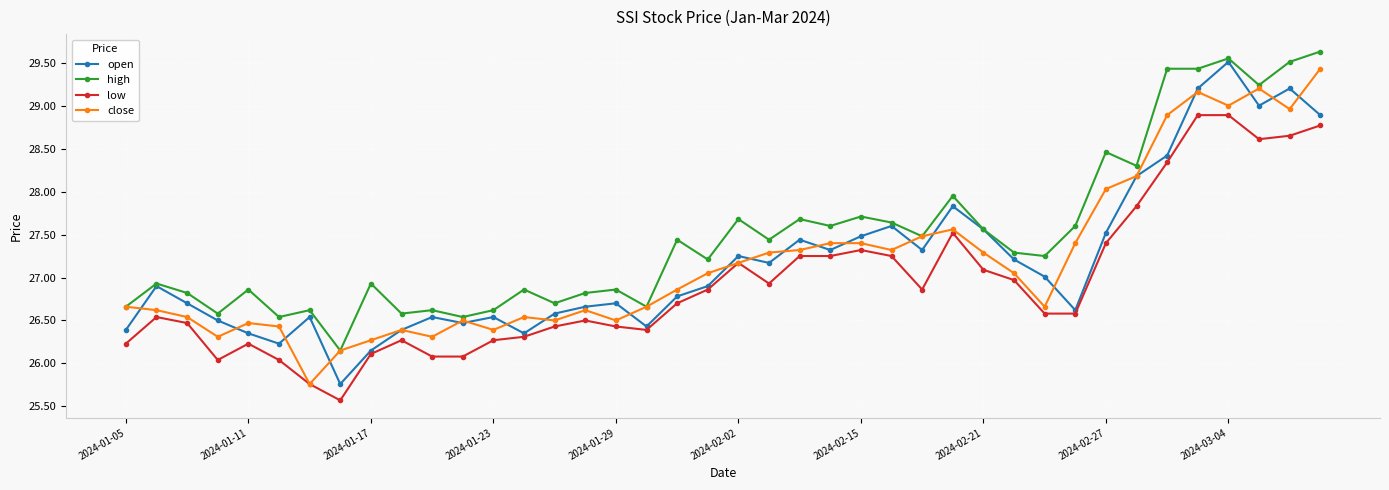

What is the lowest value of the close series?

25.8